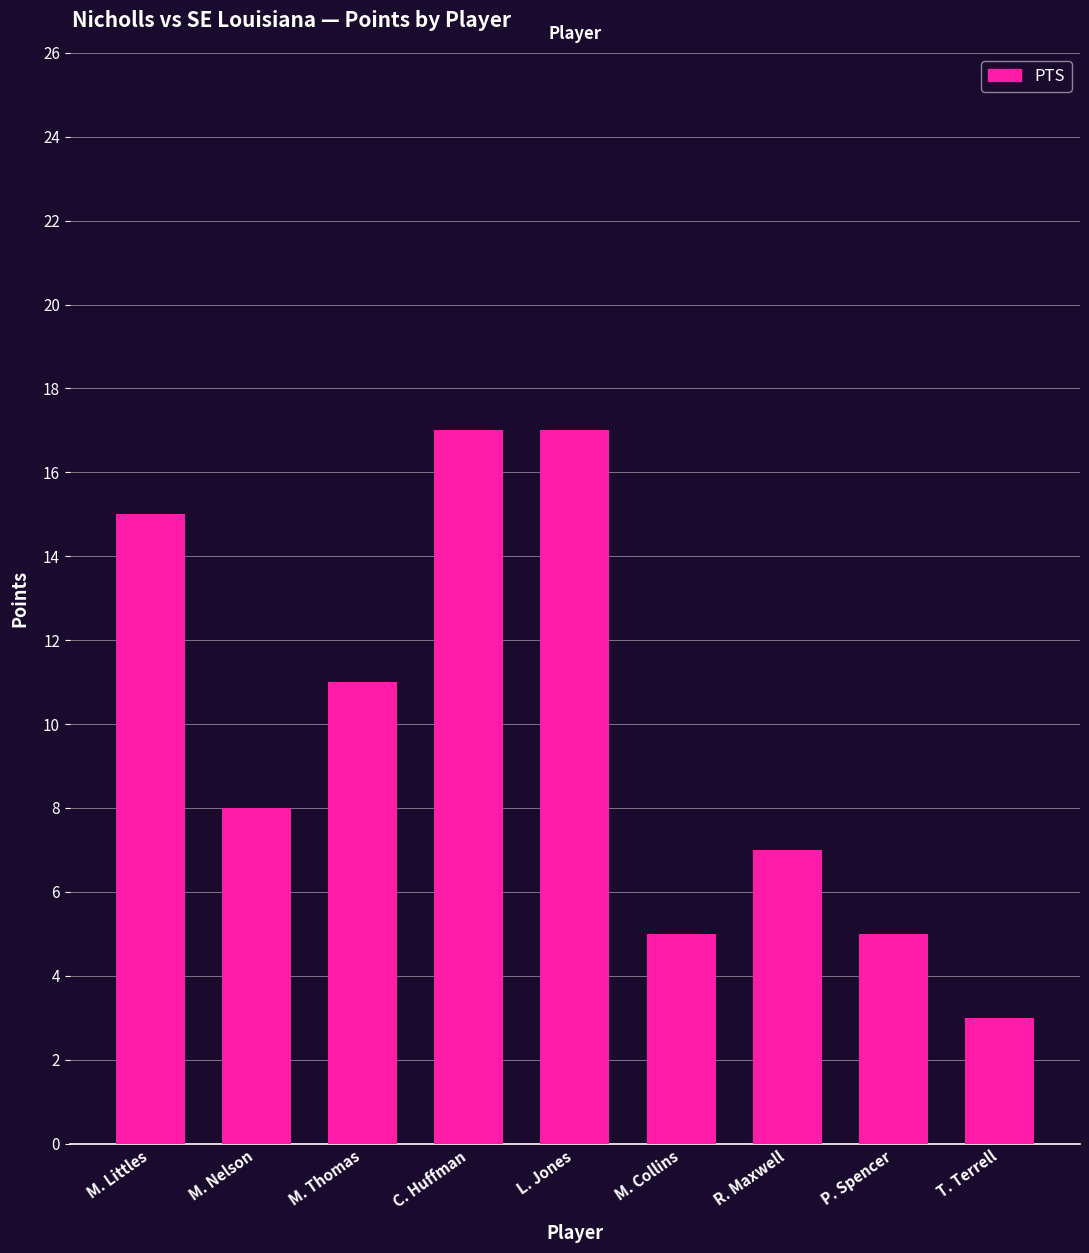

The value at R. Maxwell is 3. True or false?

False